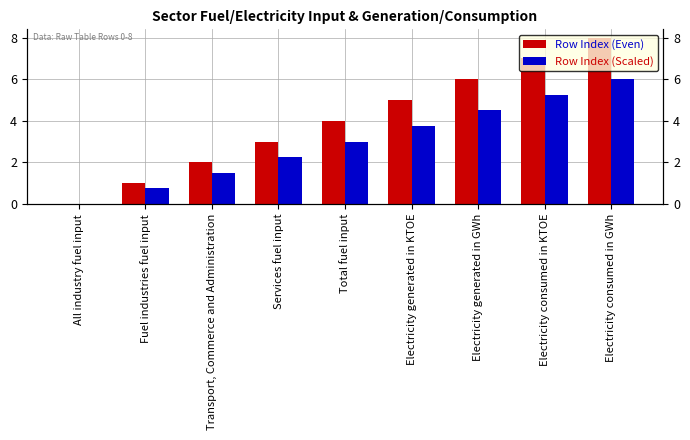

What are all the series names shown in the legend?

Row Index (Even), Row Index (Scaled)